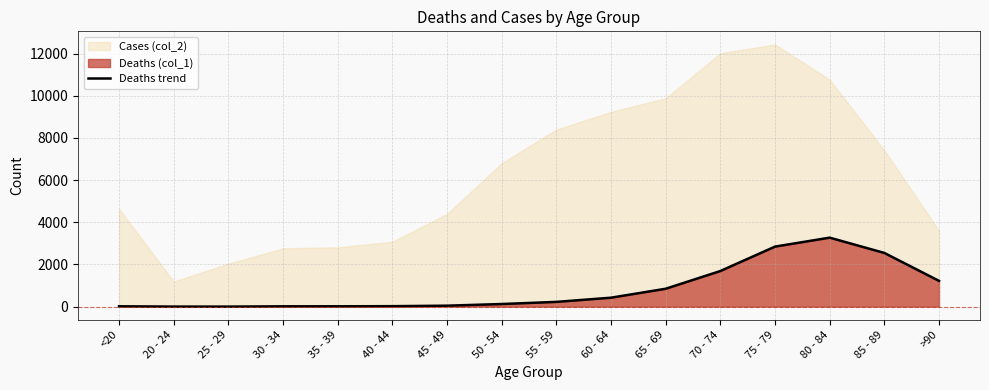

How many interior local peaks (higher than both neighbors) does the data have?

1